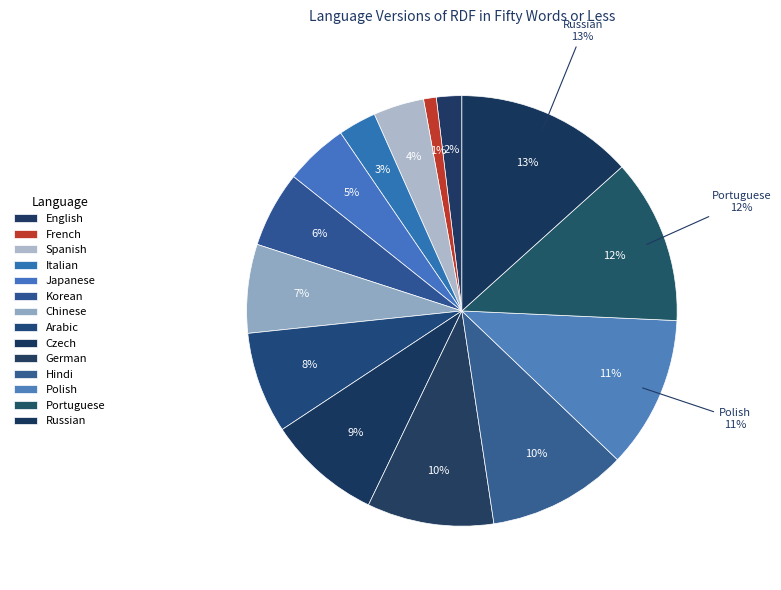

How many slices are in this pie chart?

14